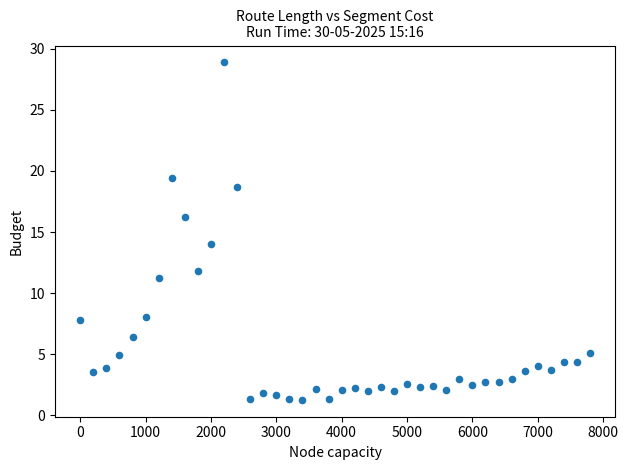

What is the range of Y values (max minus min)?

27.6